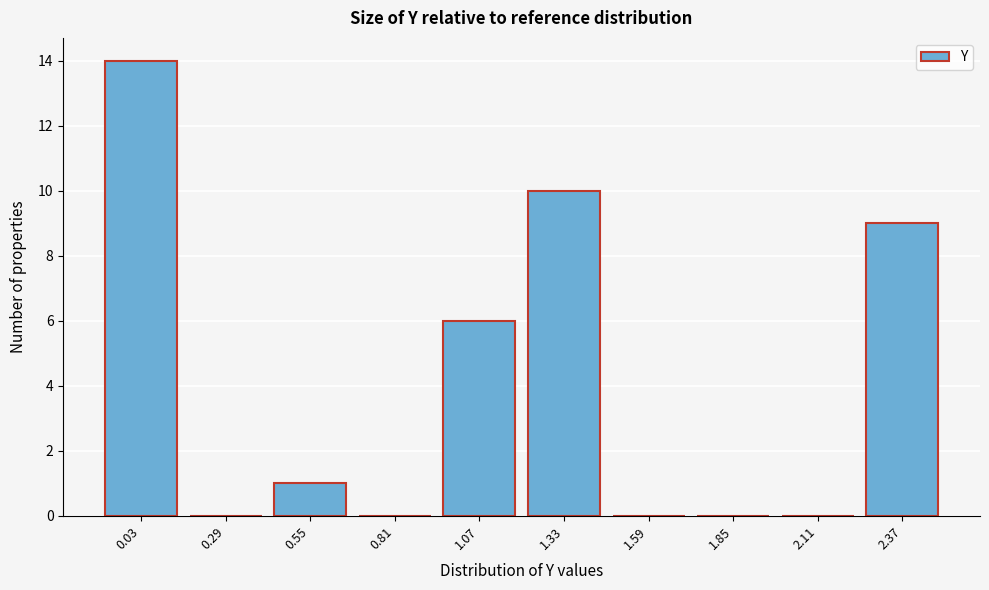

Reading left to right, list all the values displayed in this chart.

0.03=14	0.29=0	0.55=1	0.81=0	1.07=6	1.33=10	1.59=0	1.85=0	2.11=0	2.37=9